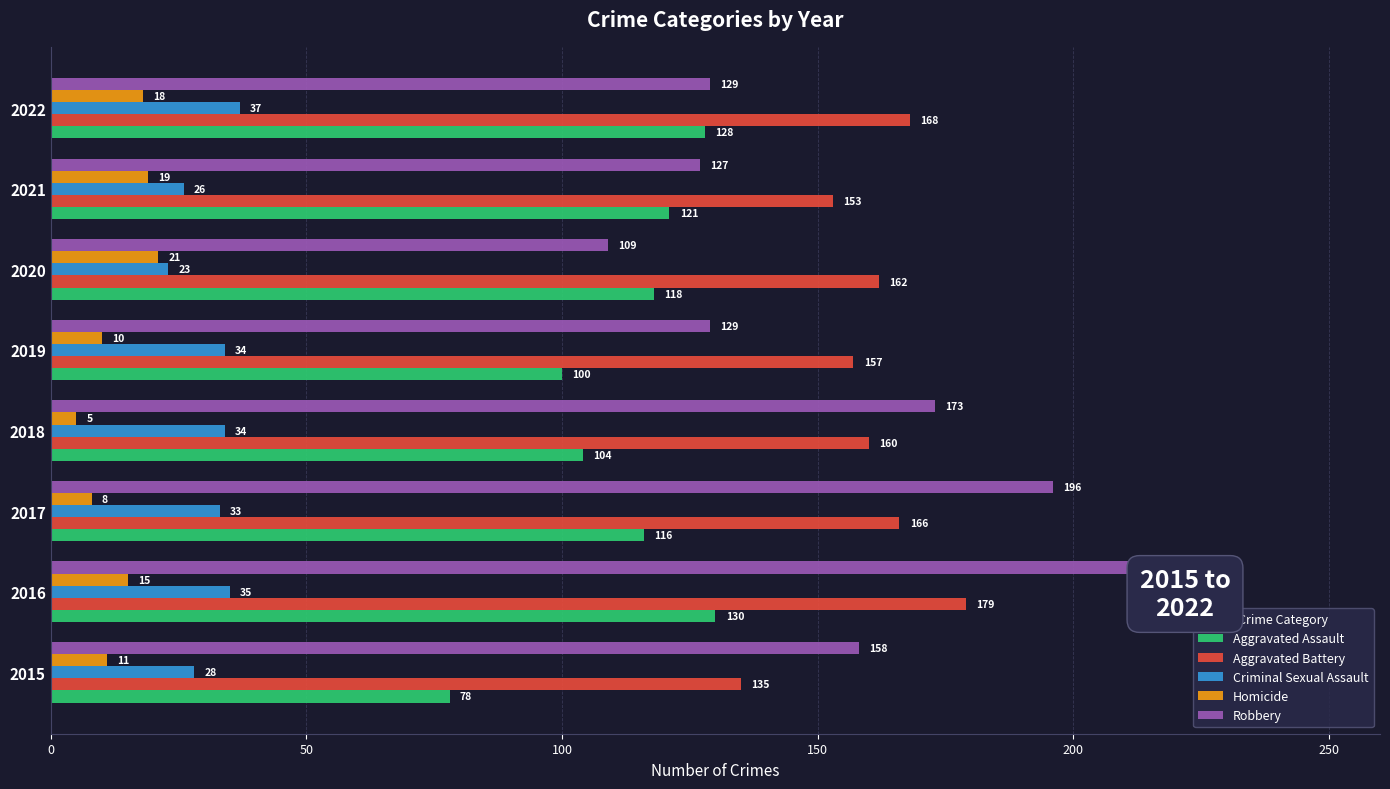

What are all the series names shown in the legend?

Aggravated Assault, Aggravated Battery, Criminal Sexual Assault, Homicide, Robbery